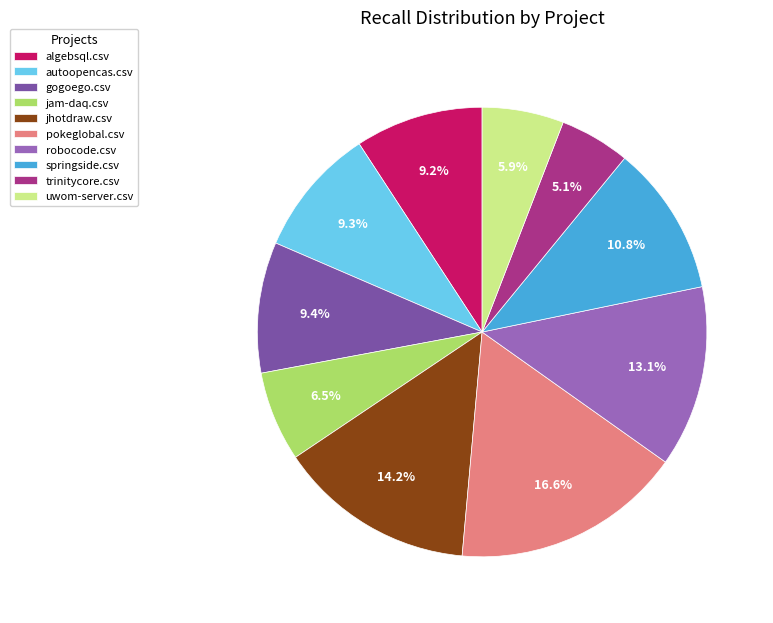

To the nearest percent, what portion does gogoego.csv represent?

9%